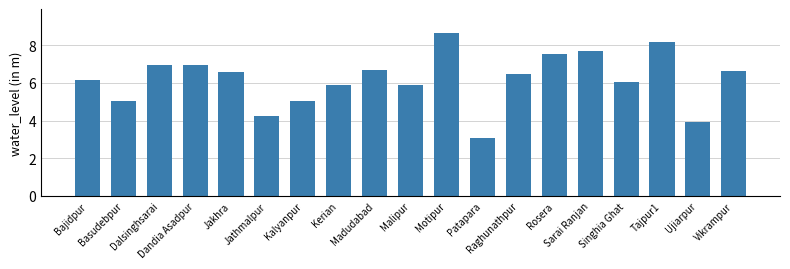

What is the difference between the maximum and second lowest values?

4.7